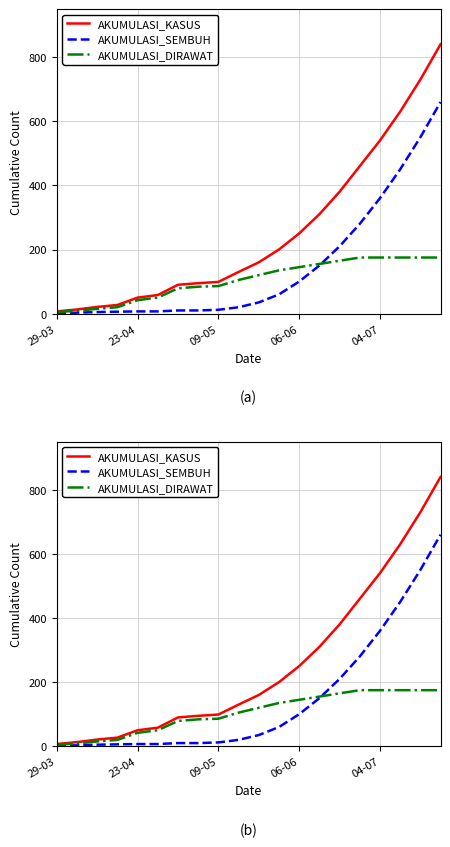

At how many categories does at least one series exceed 412?

5